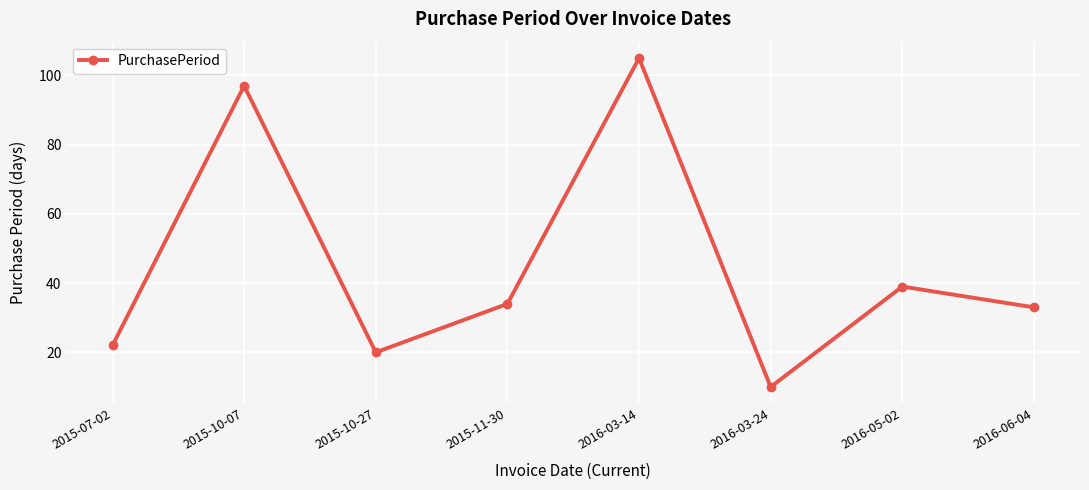

Read the value at 2016-06-04, to the nearest 5.

35